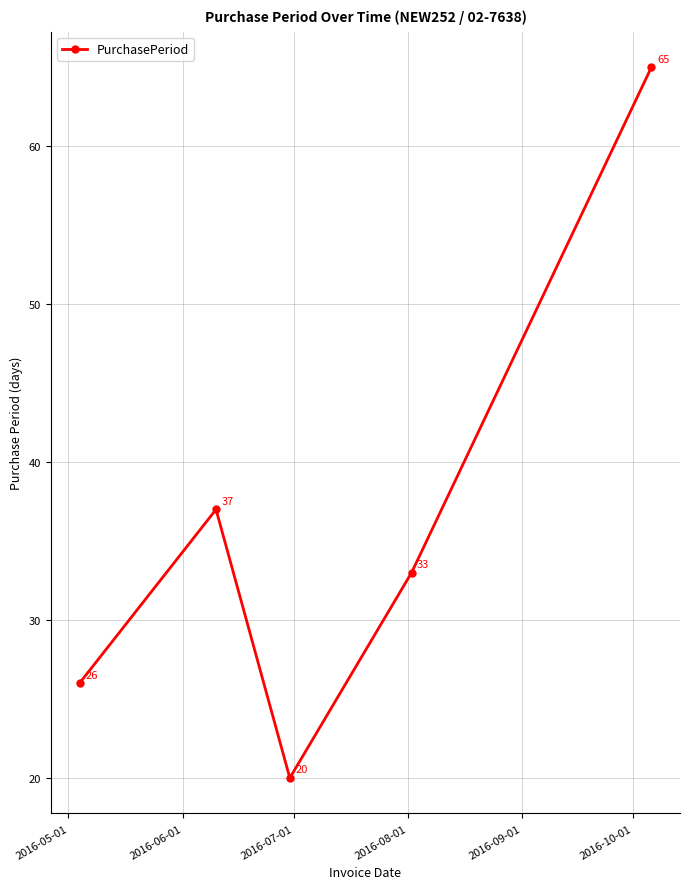

How many interior local valleys (lower than both neighbors) does the data have?

1